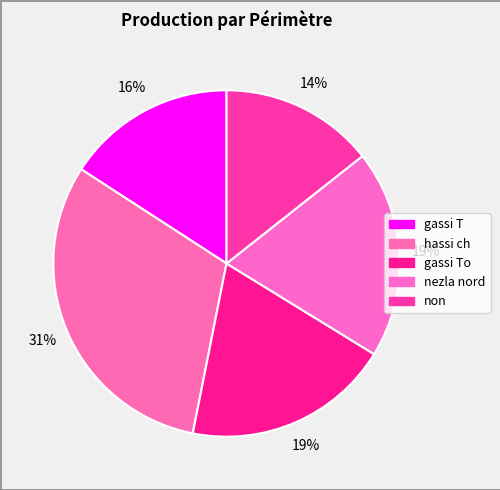

Rank the categories by value from lowest to highest.

non, gassi T, gassi To, nezla nord, hassi ch